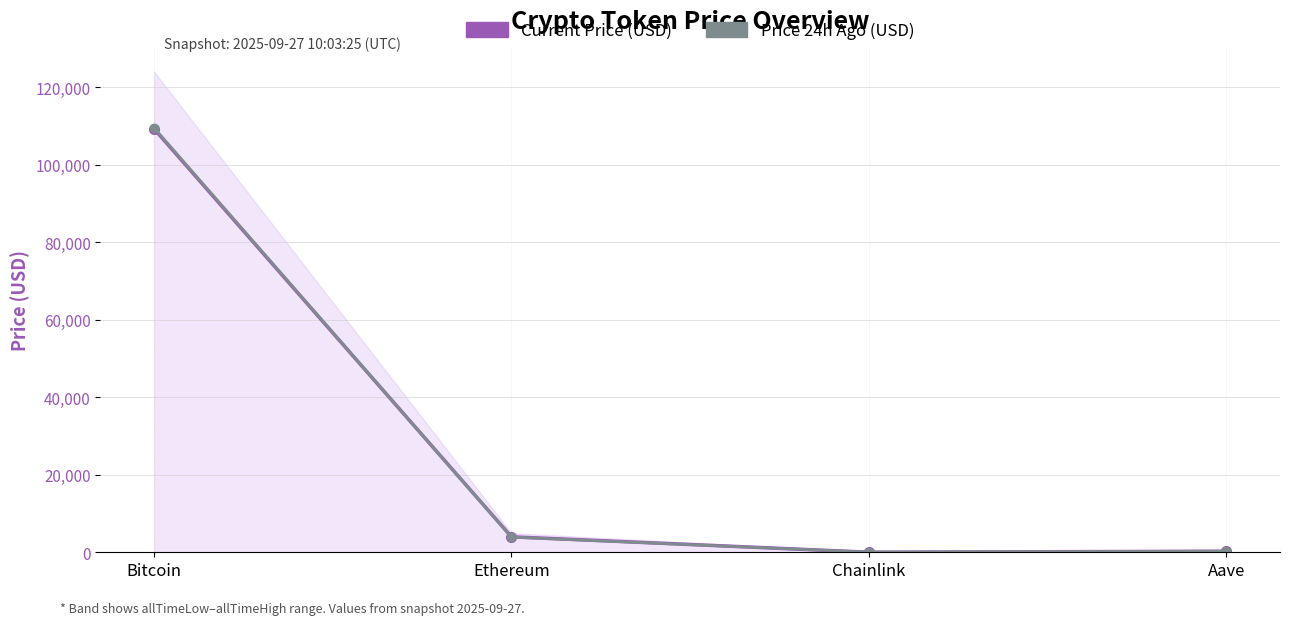

What is the greatest value displayed?

109604.0